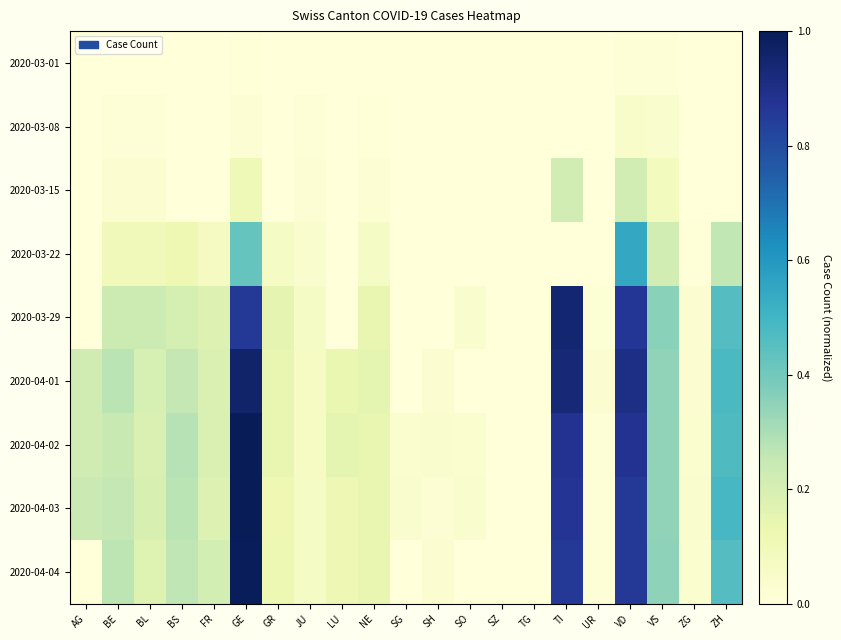

At which category is the sum across all series the highest?

GE